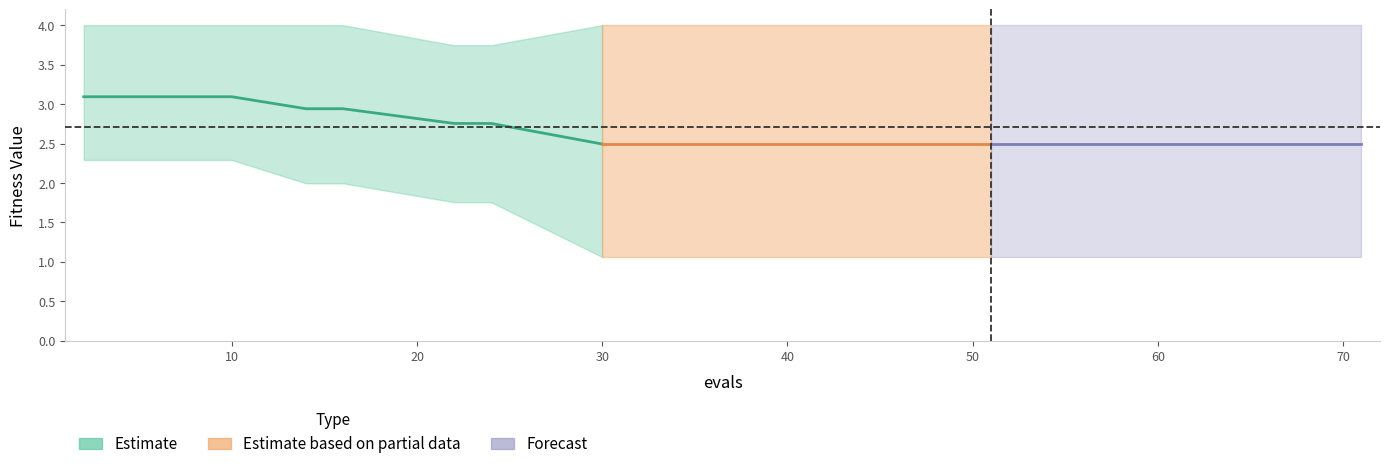

What is the difference between the maximum and second lowest values in the mean series?

0.6